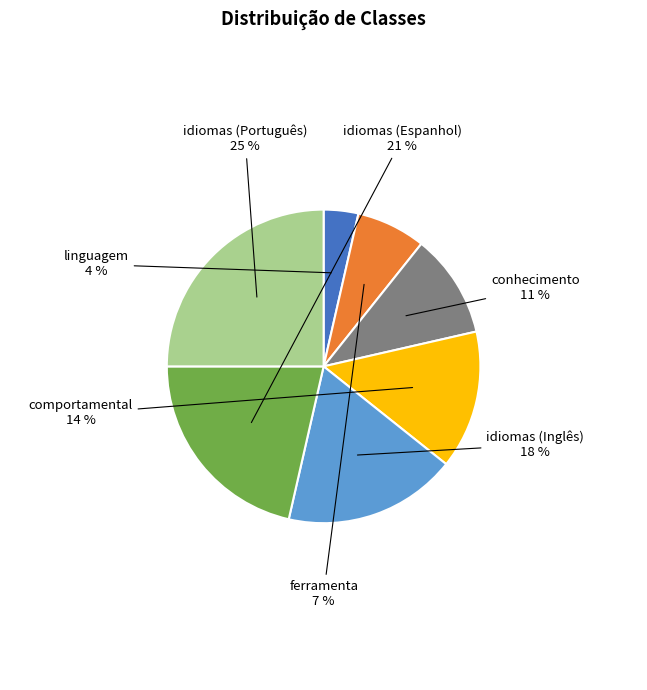

To the nearest percent, what is the average slice percentage?

14%